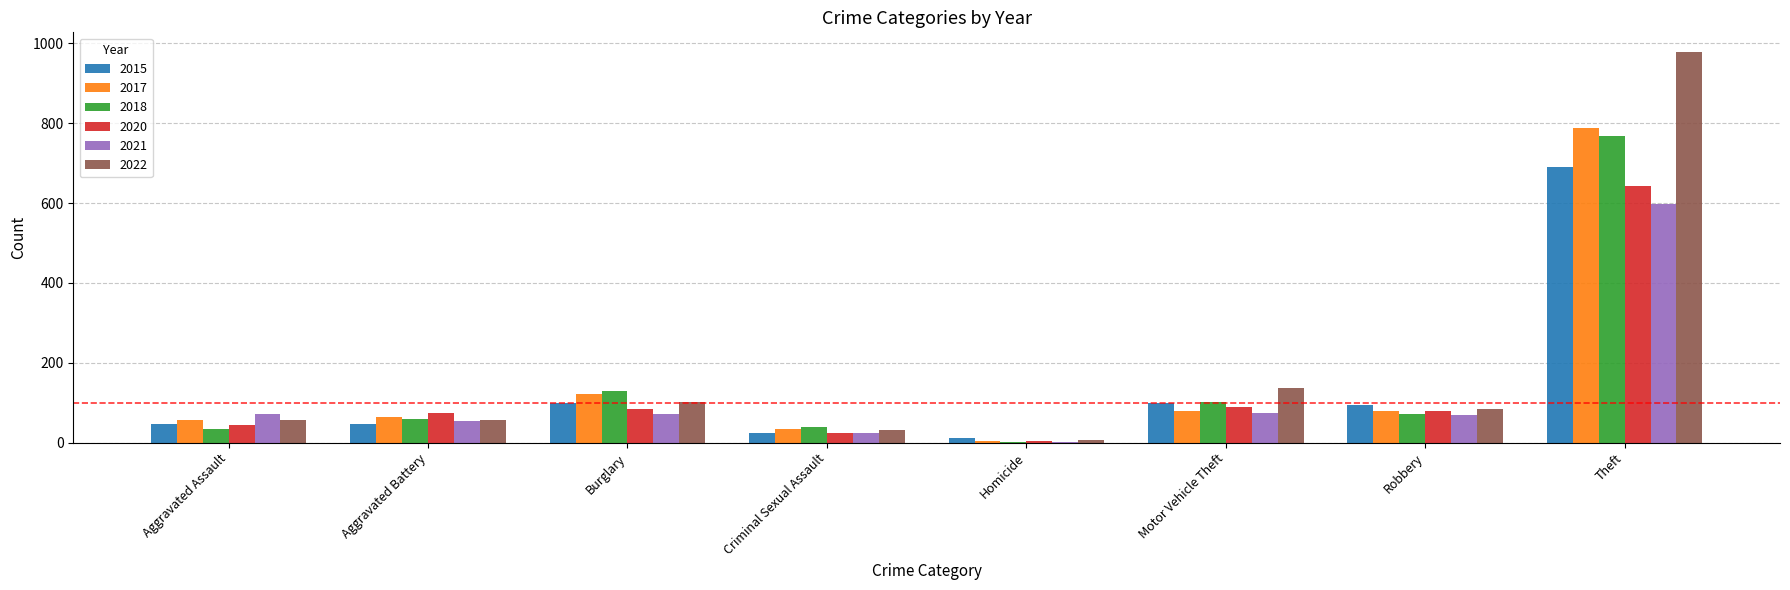

At which label does 2021 reach its peak?

Theft